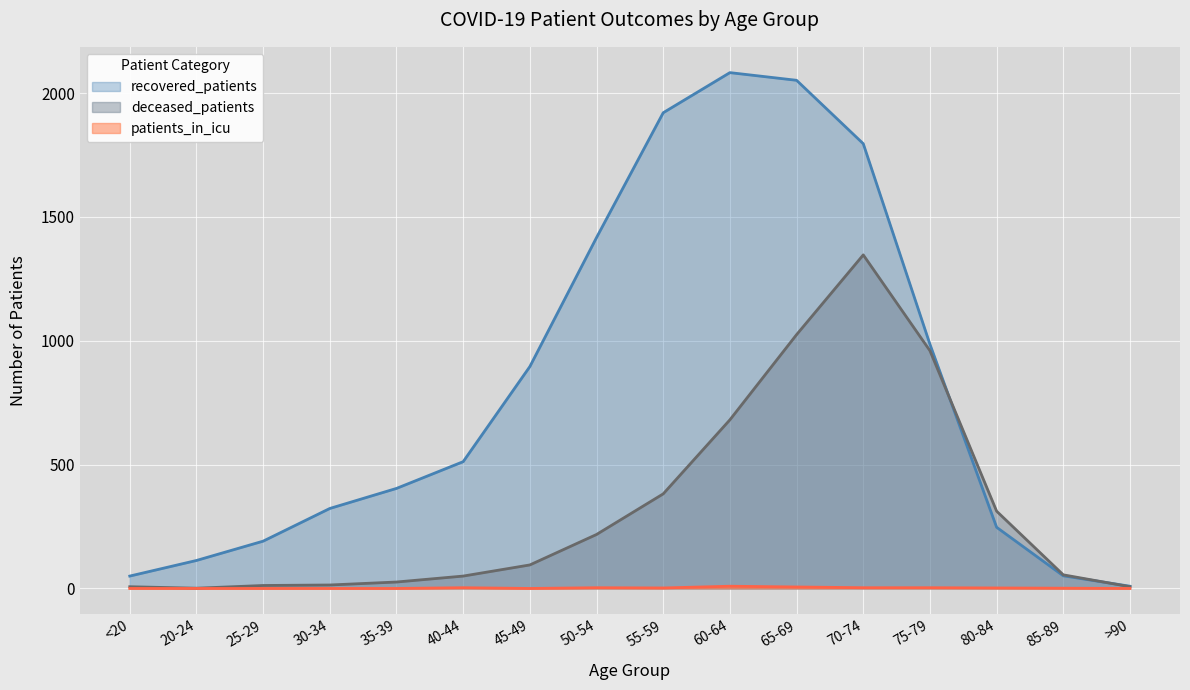

How many intersections are there between deceased_patients and recovered_patients?

2